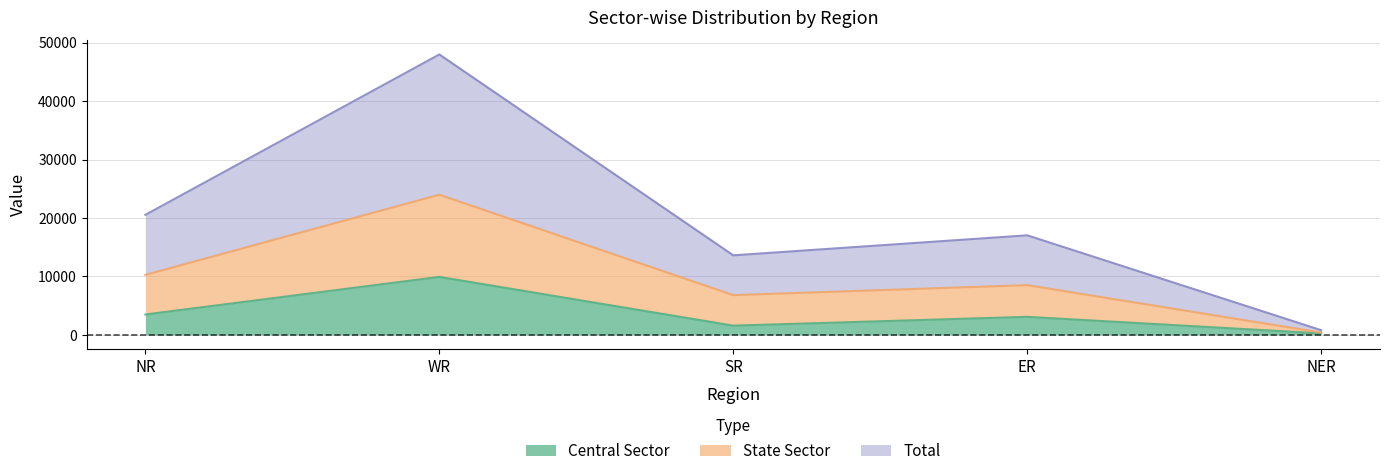

True or false: Central Sector and Total cross at least once.

False